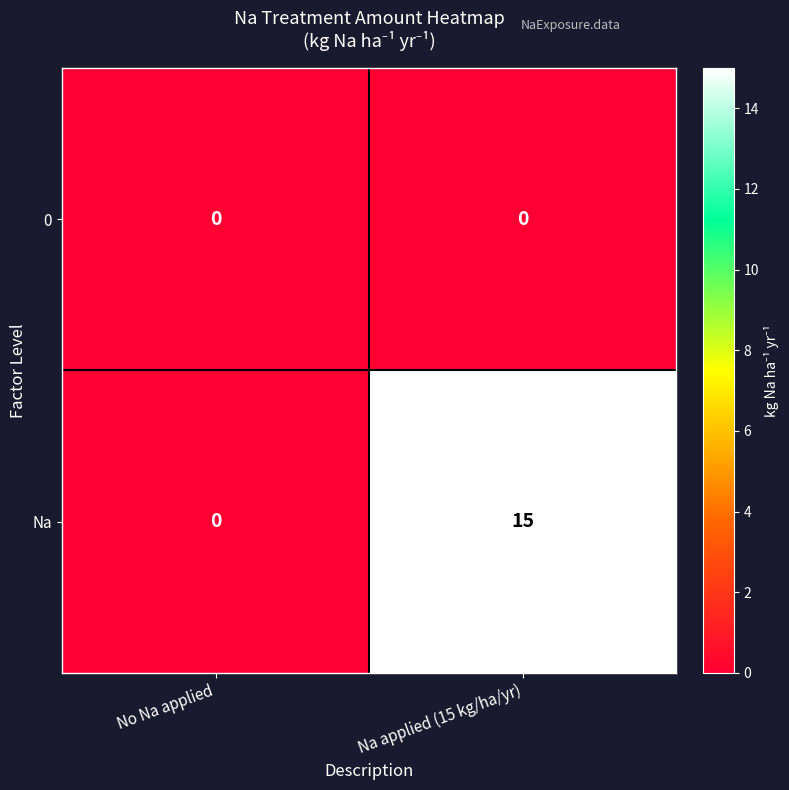

Which series has the largest total across all categories?

Na